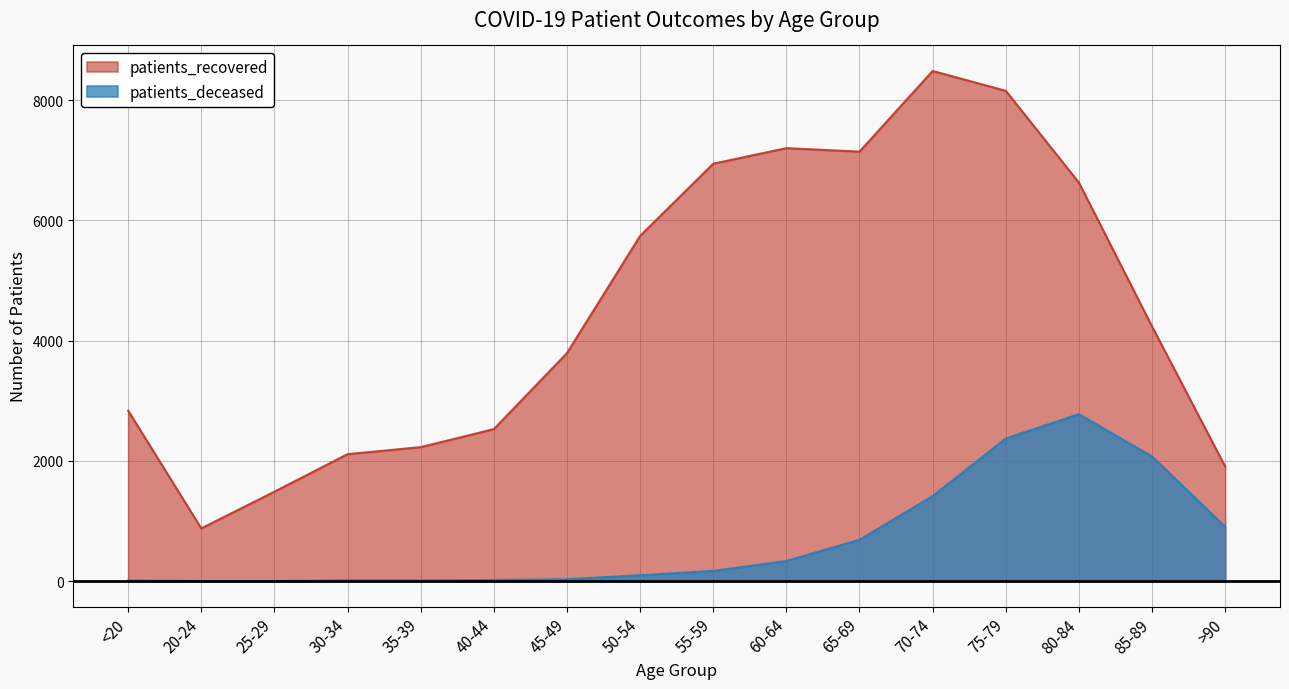

Where is the first local minimum for patients_deceased?

35-39